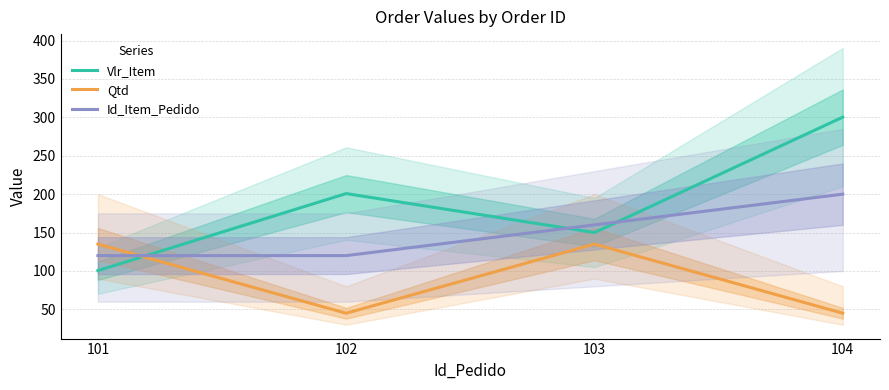

What is the difference between the highest and lowest values at 103?

25.0